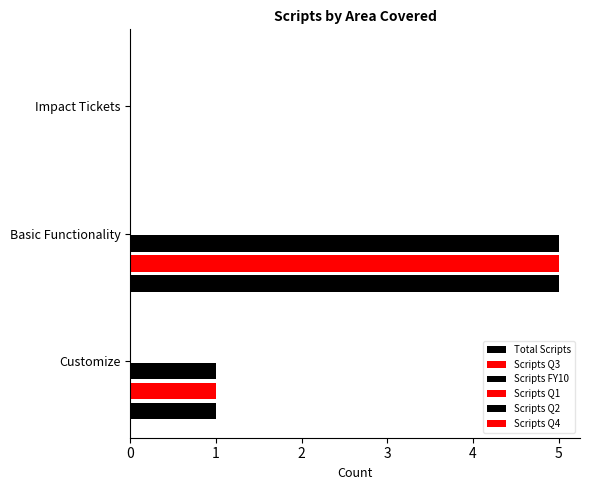

How many categories are shown in the chart?

3